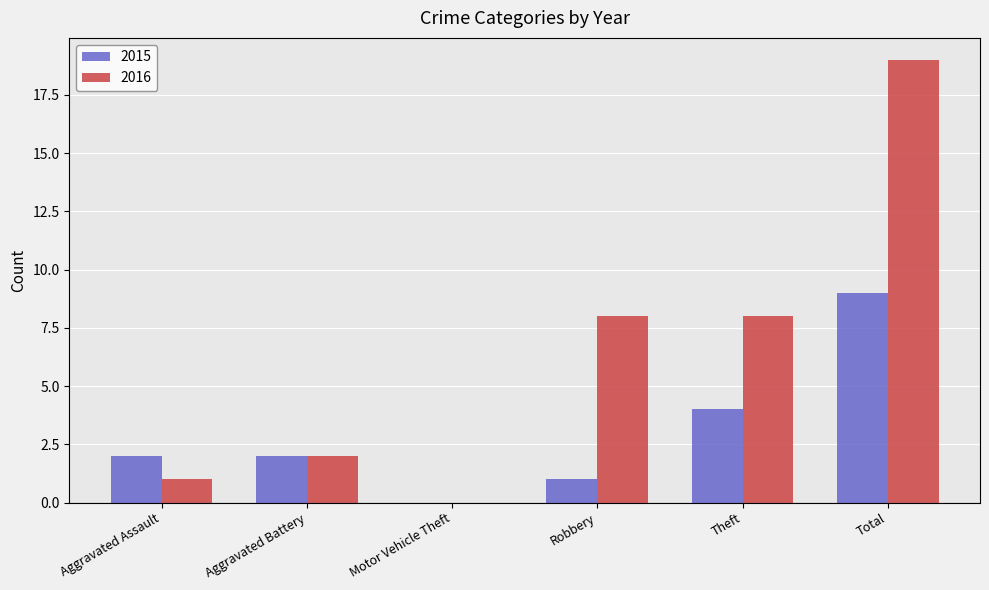

Reading right to left, what are all the values shown in this chart?

2015: 9	4	1	0	2	2
2016: 19	8	8	0	2	1